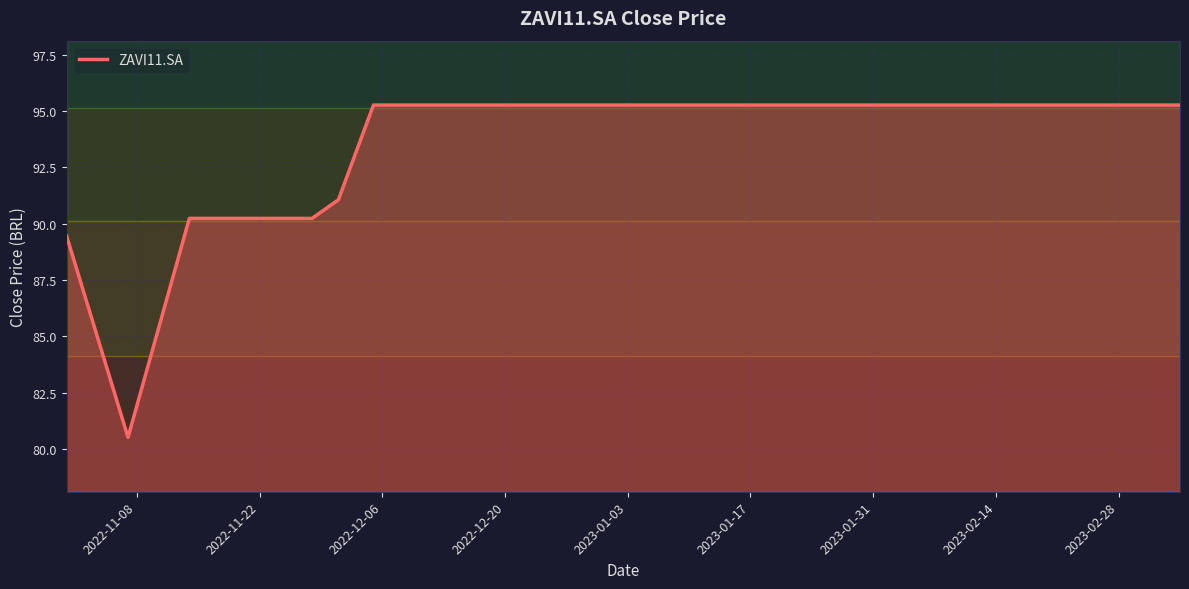

What is the difference between the maximum and minimum values?

14.7